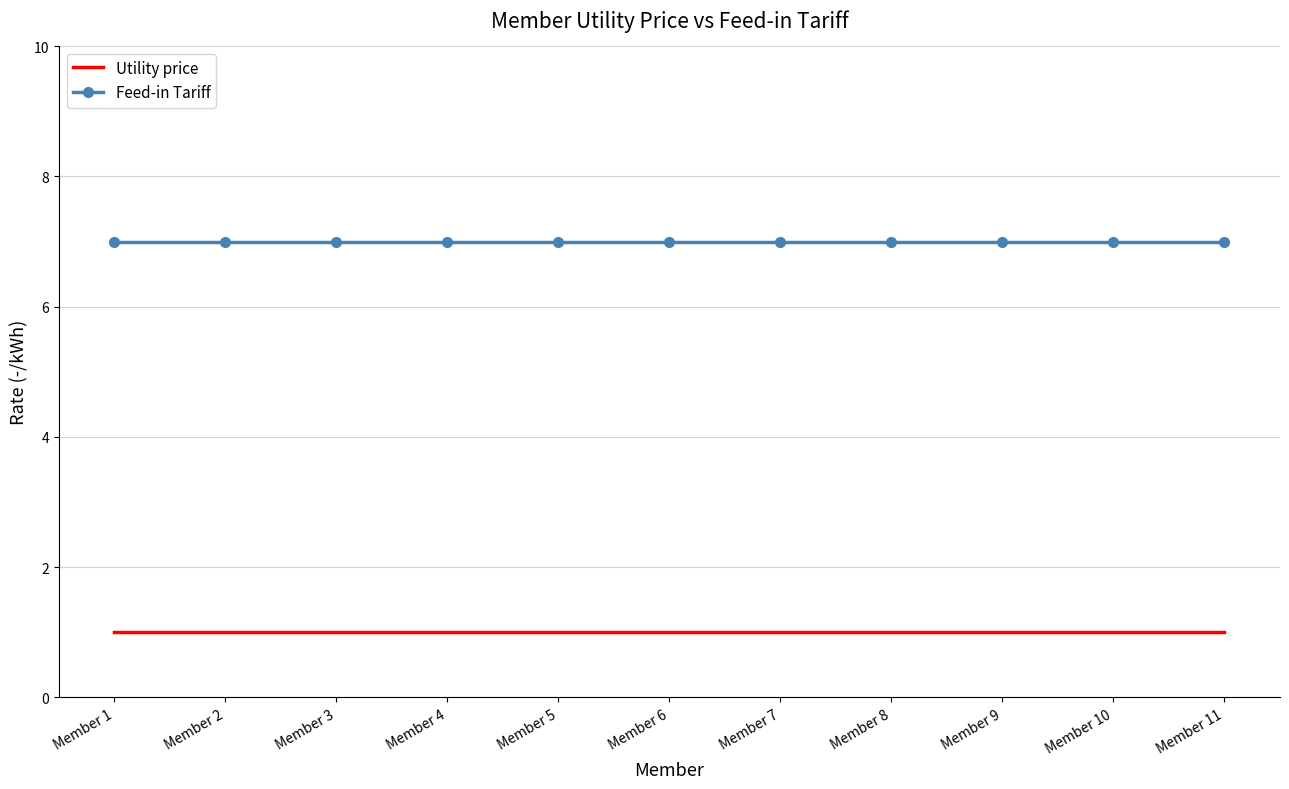

At how many categories does at least one series exceed 2?

11